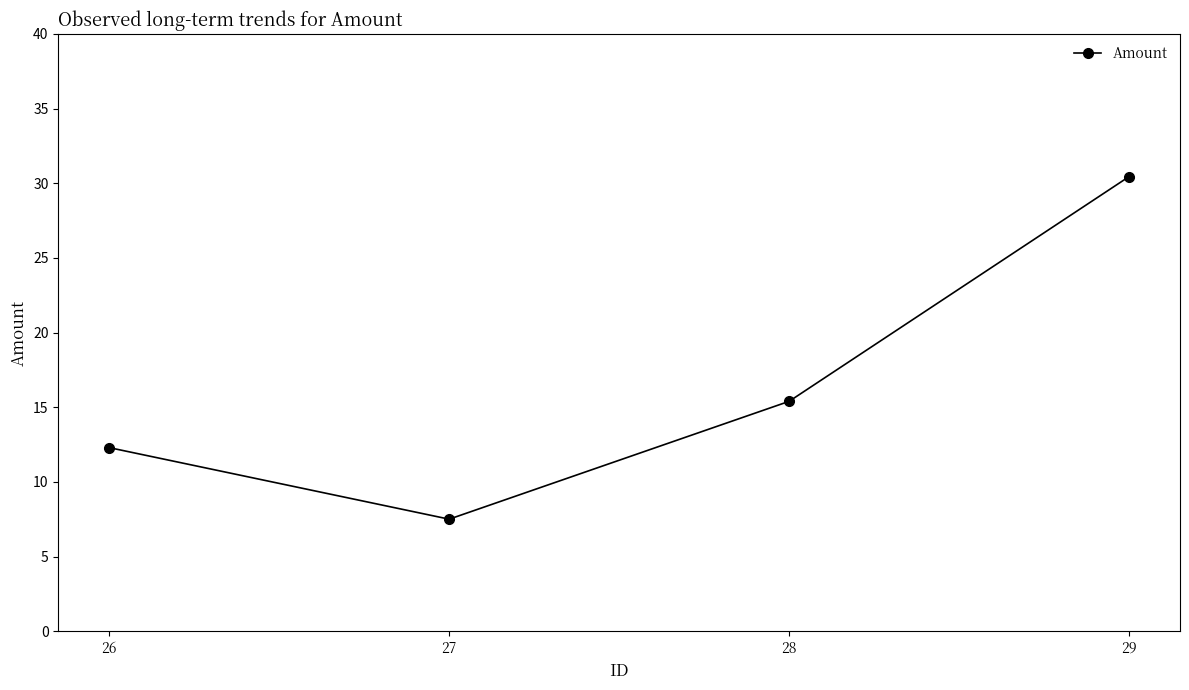

What is the difference between the second highest and second lowest values?

3.1